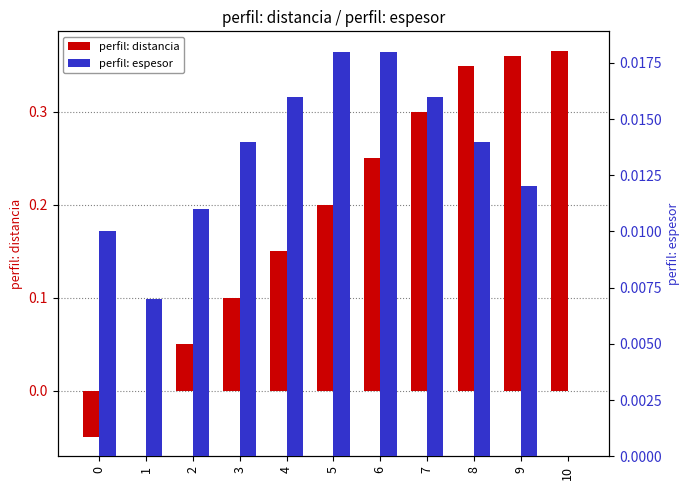

At which category is the sum across all series the highest?

9